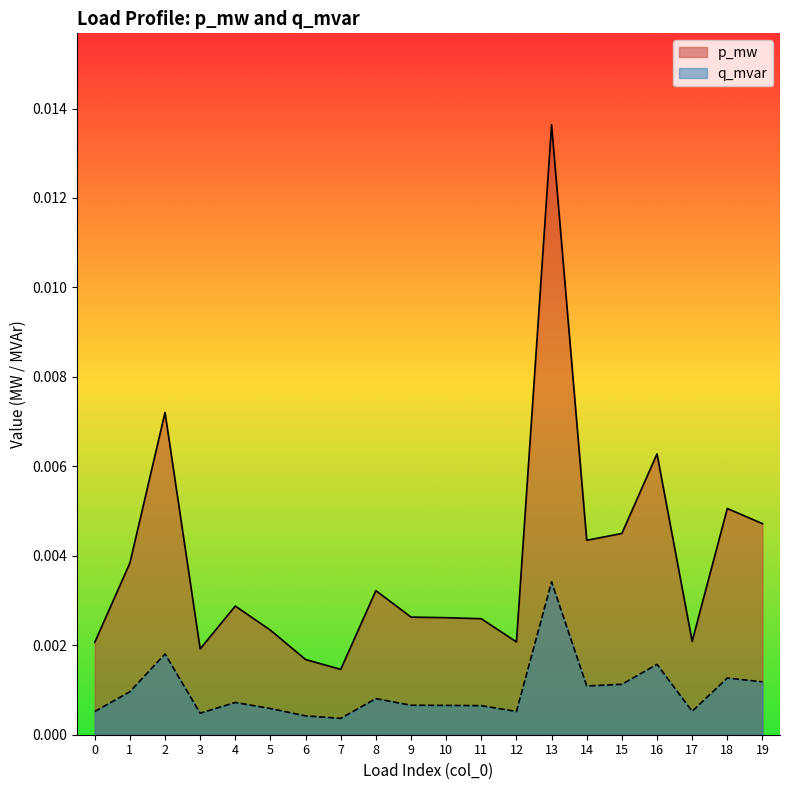

Which series has the largest range (max minus min)?

p_mw